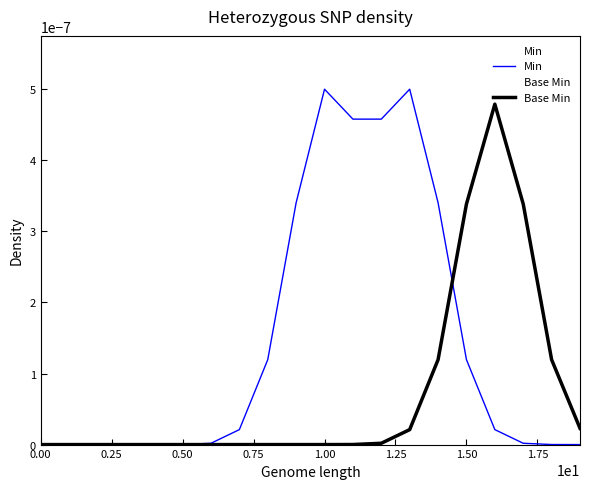

The value of Min at 0.00 is 0.0. True or false?

True